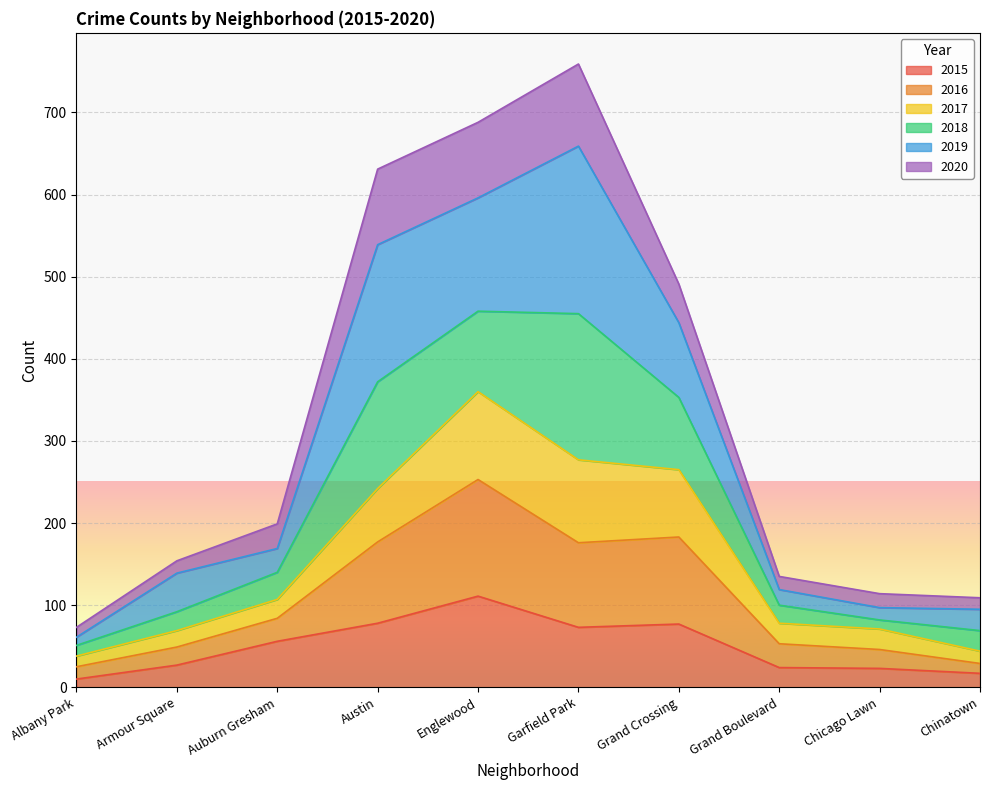

What is the total value across all series at Auburn Gresham?

199